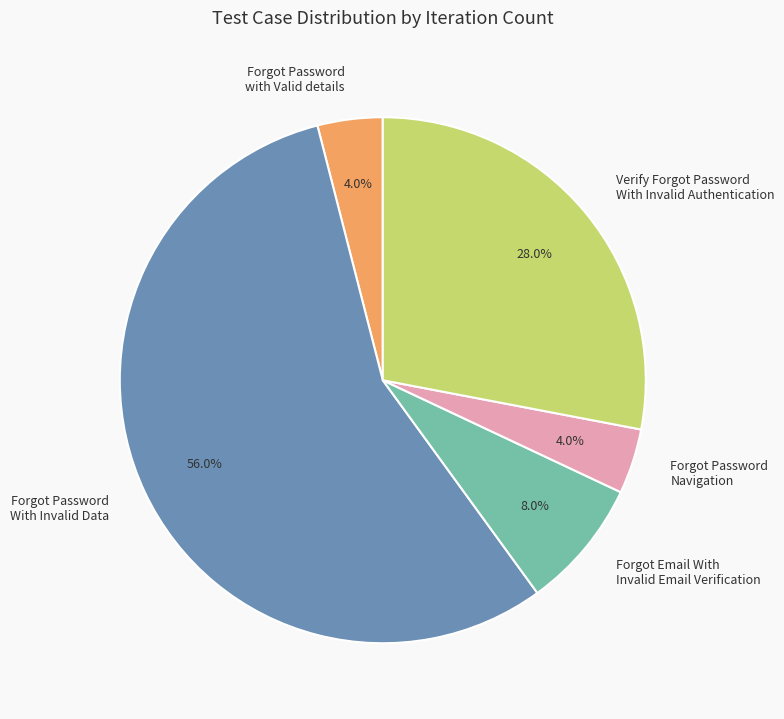

Combined, what portion of the pie is Verify Forgot Password With Invalid Authentication and Forgot Email With Invalid Email Verification?

36.0%